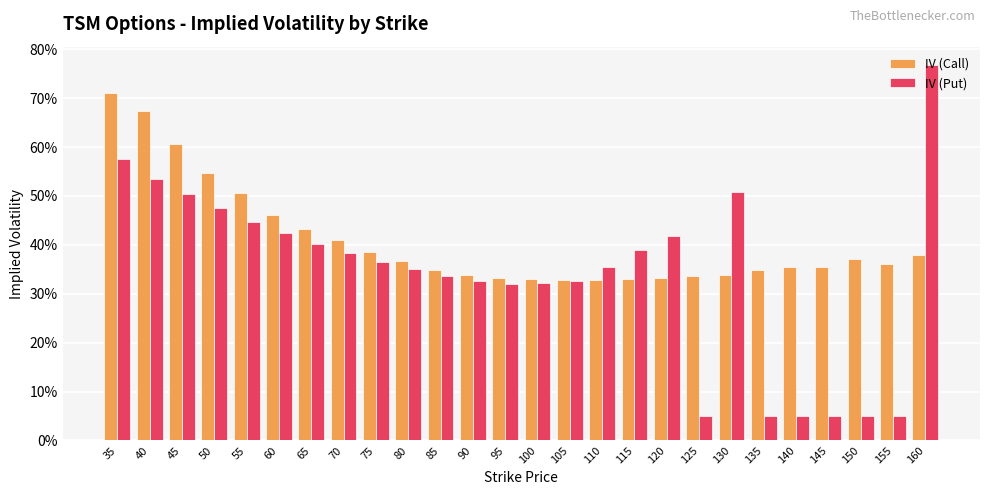

What is the difference between the IV (Put) values at 55 and 80?

0.1